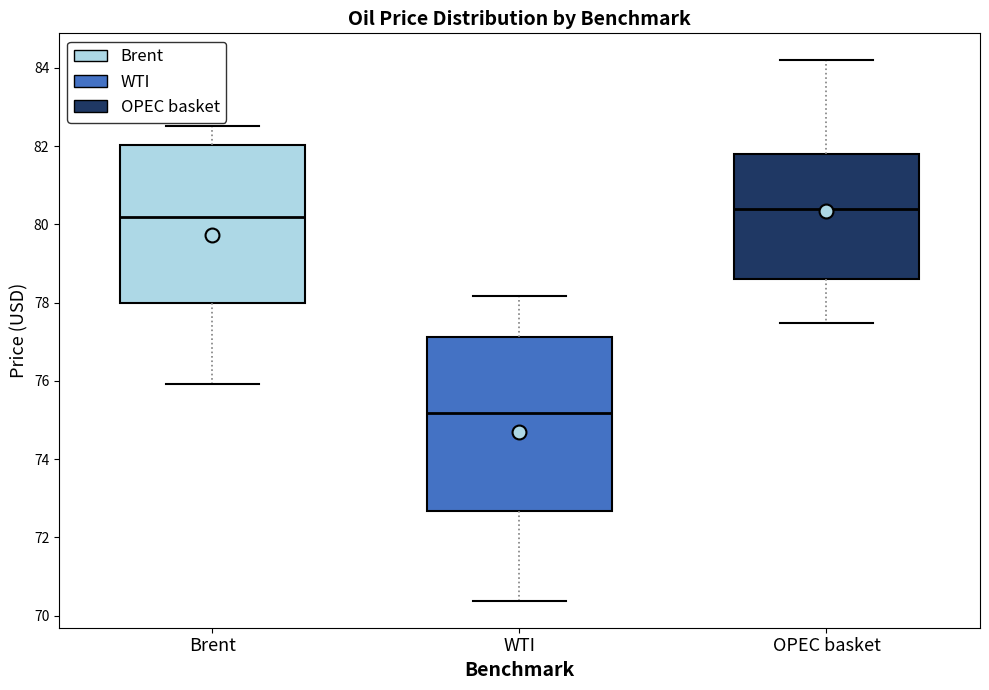

Comparing the boxes themselves (not the whiskers), which one is the tallest?

WTI